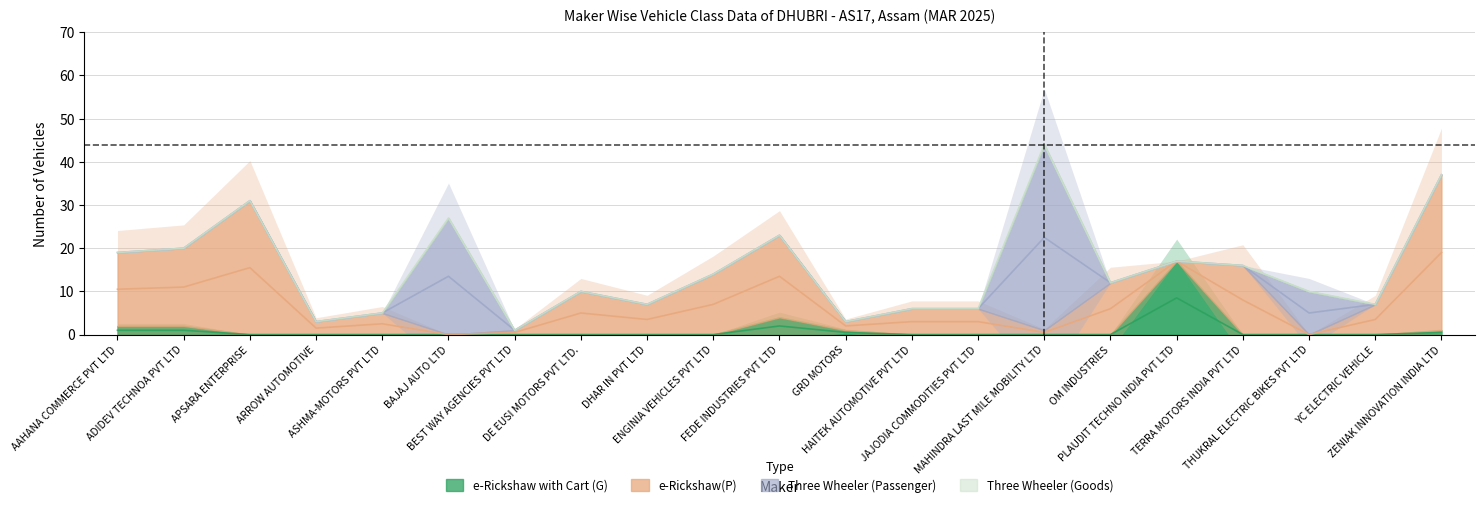

Reading right to left, what are all the values shown in this chart?

e-Rickshaw with Cart (G): ZENIAK INNOVATION INDIA LTD=1	YC ELECTRIC VEHICLE=0	THUKRAL ELECTRIC BIKES PVT LTD=0	TERRA MOTORS INDIA PVT LTD=0	PLAUDIT TECHNO INDIA PVT LTD=17	OM INDUSTRIES=0	MAHINDRA LAST MILE MOBILITY LTD=0	JAJODIA COMMODITIES PVT LTD=0	HAITEK AUTOMOTIVE PVT LTD=0	GRD MOTORS=1	FEDE INDUSTRIES PVT LTD=4	ENGINIA VEHICLES PVT LTD=0	DHAR IN PVT LTD=0	DE EUSI MOTORS PVT LTD.=0	BEST WAY AGENCIES PVT LTD=0	BAJAJ AUTO LTD=0	ASHMA-MOTORS PVT LTD=0	ARROW AUTOMOTIVE=0	APSARA ENTERPRISE=0	ADIDEV TECHNOA PVT LTD=2	AAHANA COMMERCE PVT LTD=2
e-Rickshaw(P): ZENIAK INNOVATION INDIA LTD=36	YC ELECTRIC VEHICLE=7	THUKRAL ELECTRIC BIKES PVT LTD=0	TERRA MOTORS INDIA PVT LTD=16	PLAUDIT TECHNO INDIA PVT LTD=0	OM INDUSTRIES=12	MAHINDRA LAST MILE MOBILITY LTD=1	JAJODIA COMMODITIES PVT LTD=6	HAITEK AUTOMOTIVE PVT LTD=6	GRD MOTORS=2	FEDE INDUSTRIES PVT LTD=19	ENGINIA VEHICLES PVT LTD=14	DHAR IN PVT LTD=7	DE EUSI MOTORS PVT LTD.=10	BEST WAY AGENCIES PVT LTD=1	BAJAJ AUTO LTD=0	ASHMA-MOTORS PVT LTD=5	ARROW AUTOMOTIVE=3	APSARA ENTERPRISE=31	ADIDEV TECHNOA PVT LTD=18	AAHANA COMMERCE PVT LTD=17
Three Wheeler (Passenger): ZENIAK INNOVATION INDIA LTD=0	YC ELECTRIC VEHICLE=0	THUKRAL ELECTRIC BIKES PVT LTD=10	TERRA MOTORS INDIA PVT LTD=0	PLAUDIT TECHNO INDIA PVT LTD=0	OM INDUSTRIES=0	MAHINDRA LAST MILE MOBILITY LTD=43	JAJODIA COMMODITIES PVT LTD=0	HAITEK AUTOMOTIVE PVT LTD=0	GRD MOTORS=0	FEDE INDUSTRIES PVT LTD=0	ENGINIA VEHICLES PVT LTD=0	DHAR IN PVT LTD=0	DE EUSI MOTORS PVT LTD.=0	BEST WAY AGENCIES PVT LTD=0	BAJAJ AUTO LTD=27	ASHMA-MOTORS PVT LTD=0	ARROW AUTOMOTIVE=0	APSARA ENTERPRISE=0	ADIDEV TECHNOA PVT LTD=0	AAHANA COMMERCE PVT LTD=0
Three Wheeler (Goods): ZENIAK INNOVATION INDIA LTD=0	YC ELECTRIC VEHICLE=0	THUKRAL ELECTRIC BIKES PVT LTD=0	TERRA MOTORS INDIA PVT LTD=0	PLAUDIT TECHNO INDIA PVT LTD=0	OM INDUSTRIES=0	MAHINDRA LAST MILE MOBILITY LTD=0	JAJODIA COMMODITIES PVT LTD=0	HAITEK AUTOMOTIVE PVT LTD=0	GRD MOTORS=0	FEDE INDUSTRIES PVT LTD=0	ENGINIA VEHICLES PVT LTD=0	DHAR IN PVT LTD=0	DE EUSI MOTORS PVT LTD.=0	BEST WAY AGENCIES PVT LTD=0	BAJAJ AUTO LTD=0	ASHMA-MOTORS PVT LTD=0	ARROW AUTOMOTIVE=0	APSARA ENTERPRISE=0	ADIDEV TECHNOA PVT LTD=0	AAHANA COMMERCE PVT LTD=0